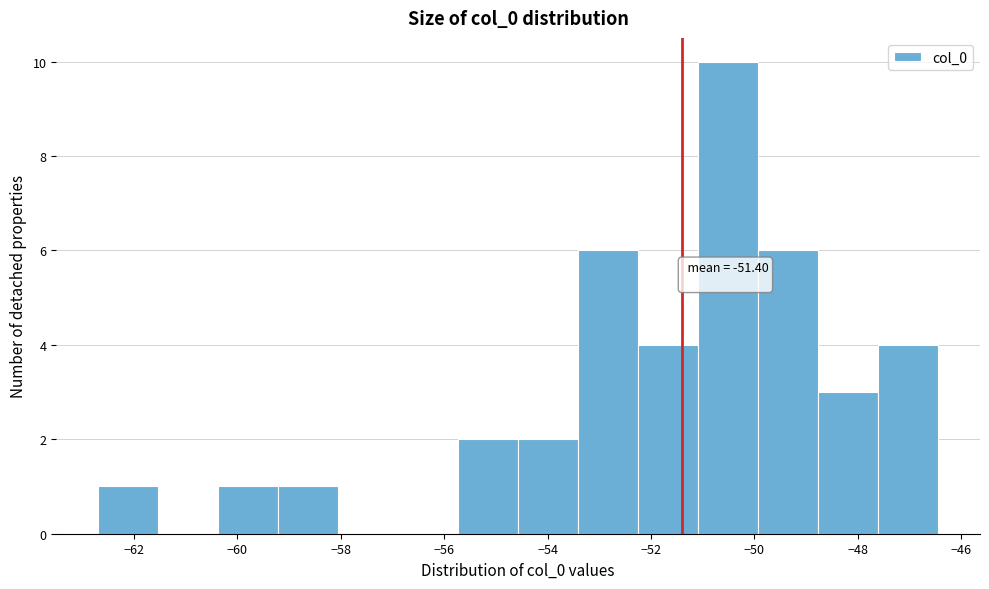

Which range on the x-axis has the tallest bar?

-51.0 to -50.0